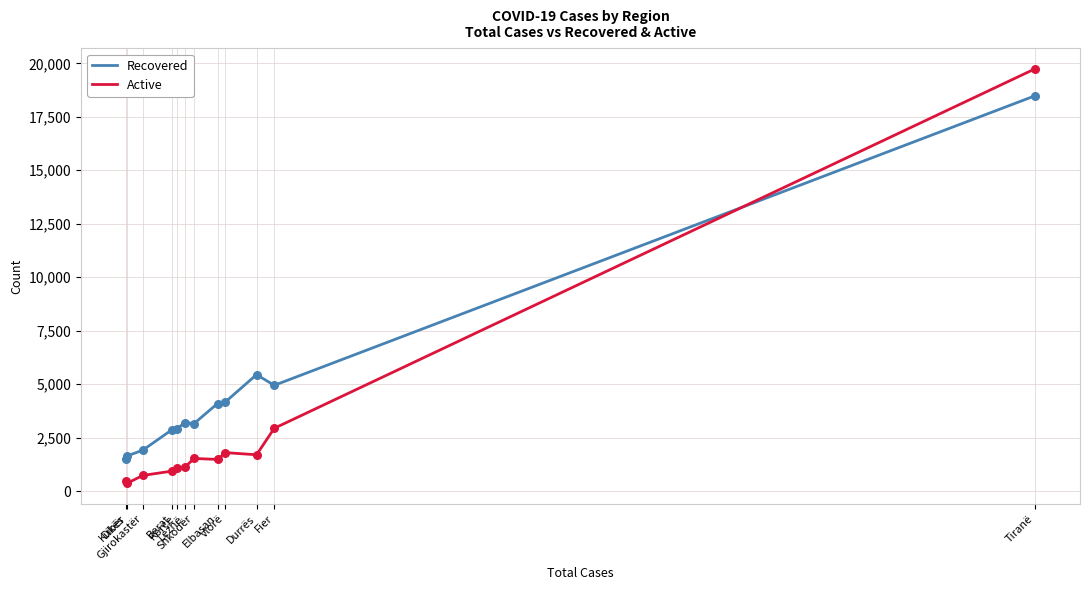

What is the total value across all series at Vlorë?

5971